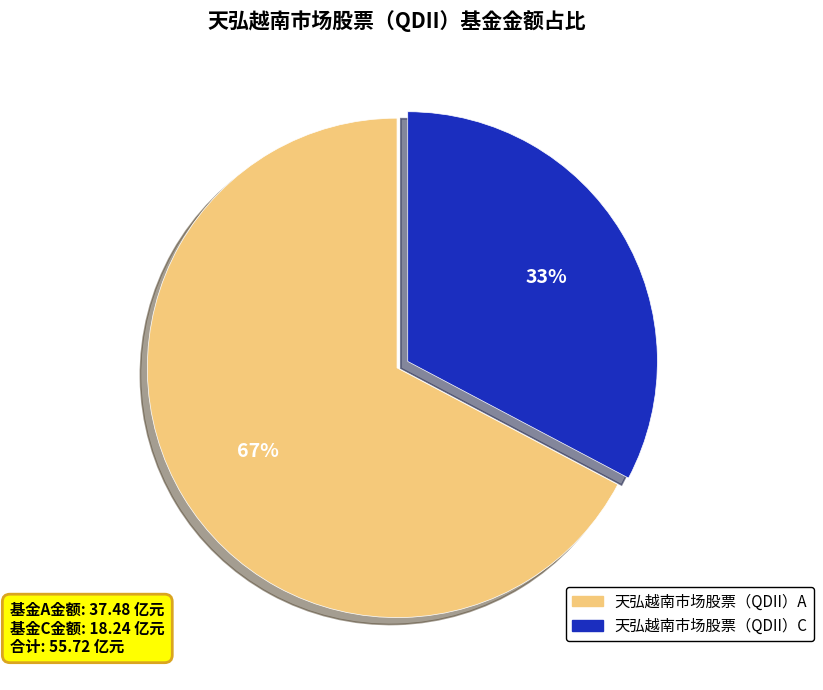

To the nearest percent, what is the combined percentage of 天弘越南市场股票（QDII）A and 天弘越南市场股票（QDII）C?

100%